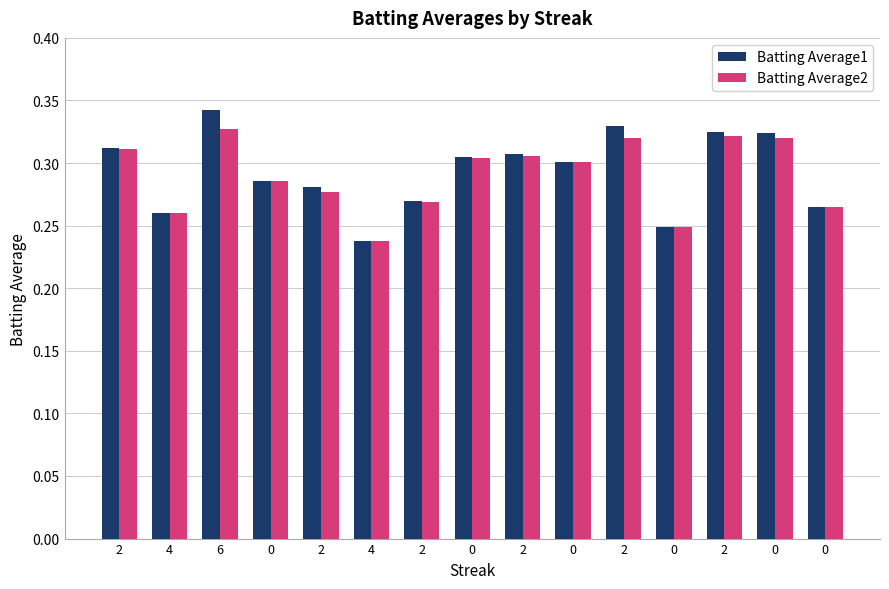

What are all the series names shown in the legend?

Batting Average1, Batting Average2